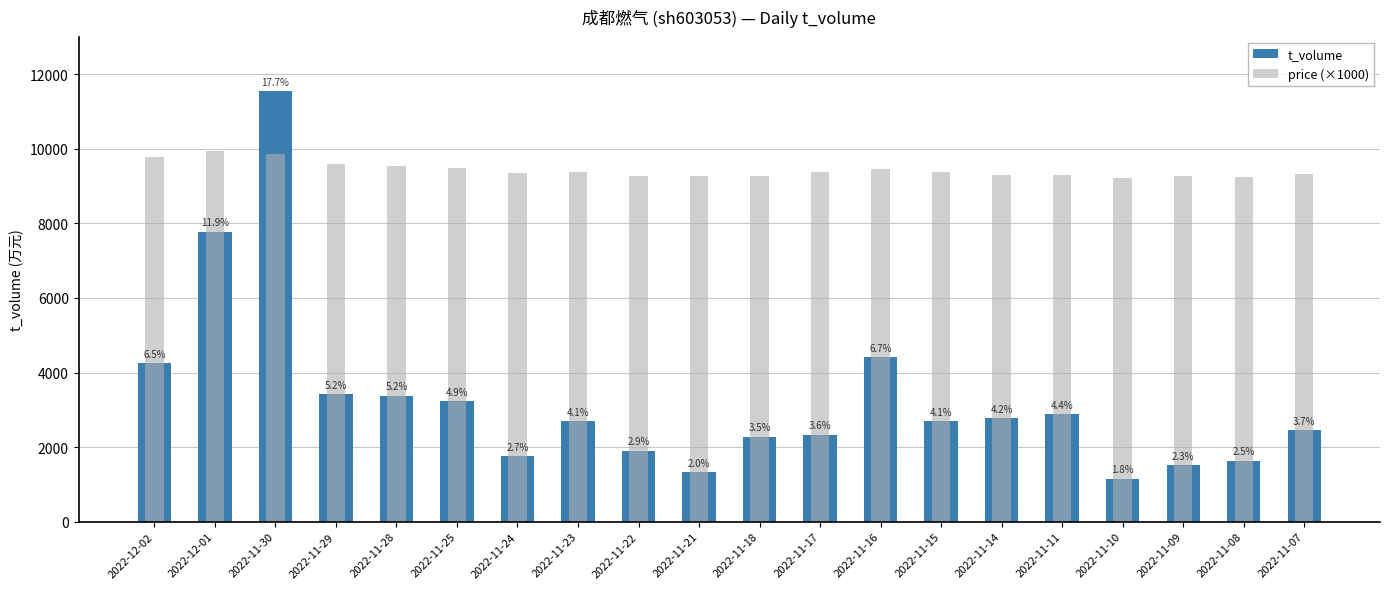

Reading left to right, extract all data points from this chart.

t_volume: 4247	7779	11542	3414	3373	3224	1749	2693	1906	1325	2281	2328	4405	2697	2768	2880	1146	1512	1635	2448
price (×1000): 9770	9930	9860	9590	9540	9480	9360	9390	9270	9270	9280	9380	9470	9380	9290	9290	9210	9260	9250	9320